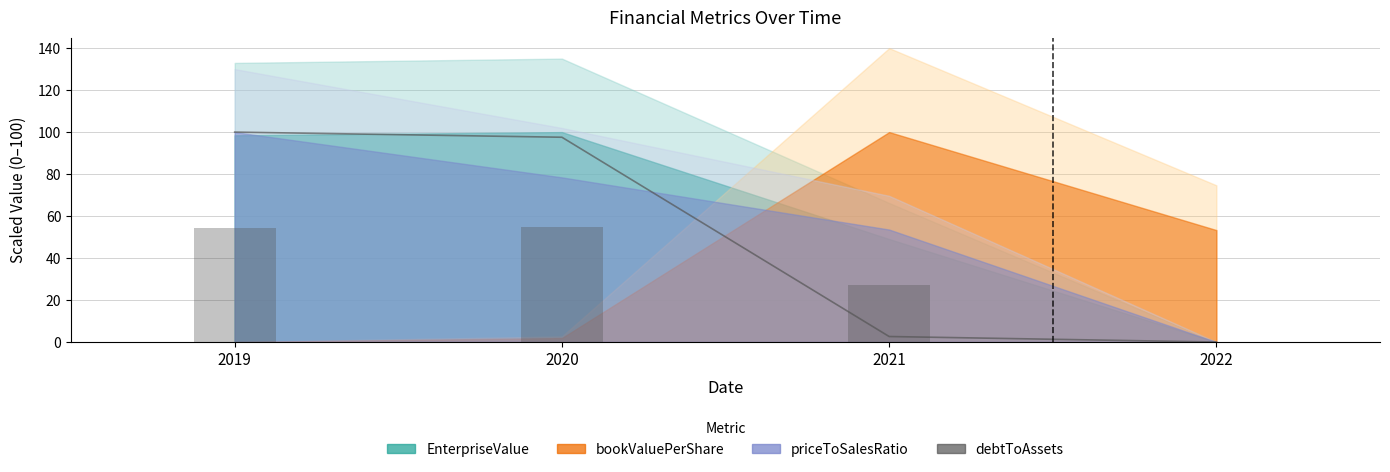

Reading left to right, transcribe all the data shown in this chart.

100.0	97.5	2.6	0.0